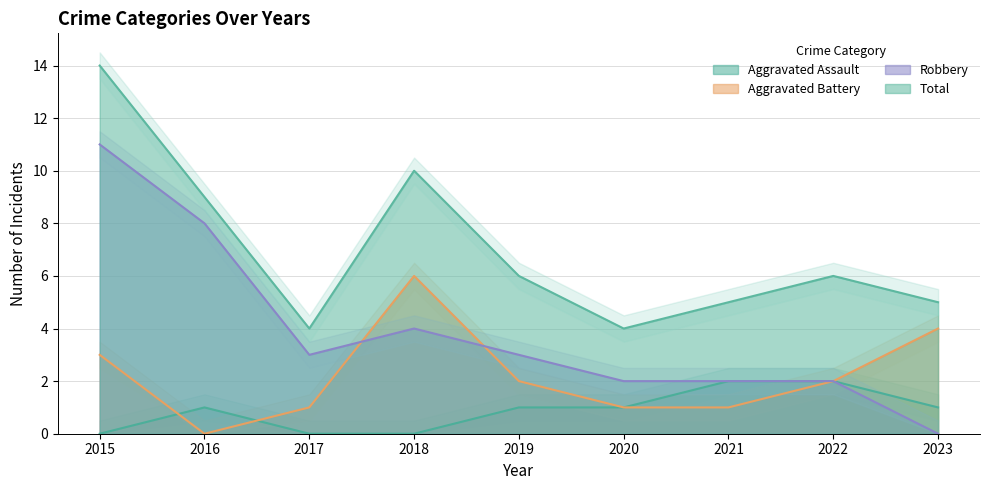

True or false: Aggravated Assault and Aggravated Battery cross at least once.

True